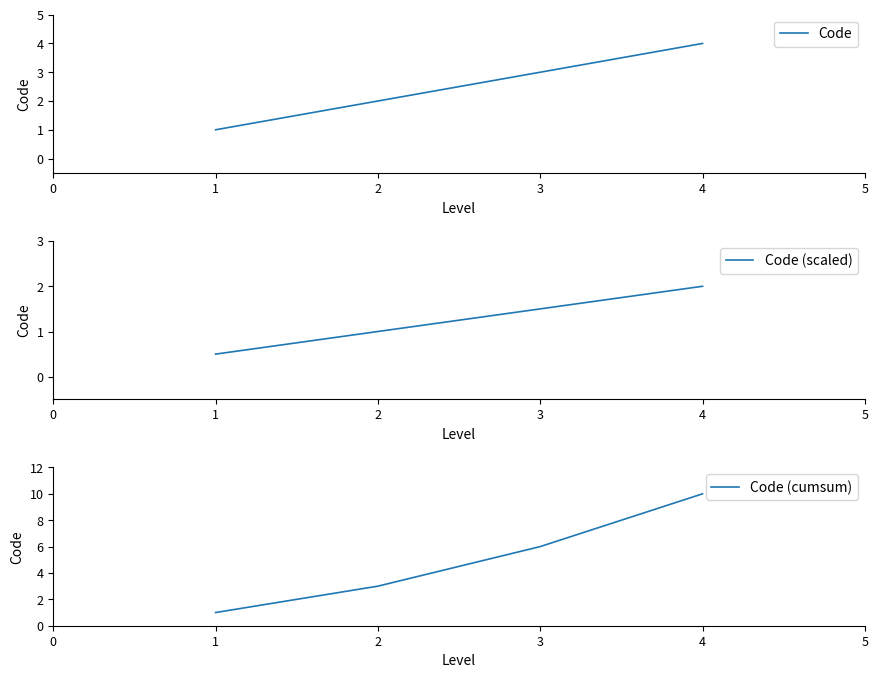

Which series has the largest range (max minus min)?

Code (cumsum)